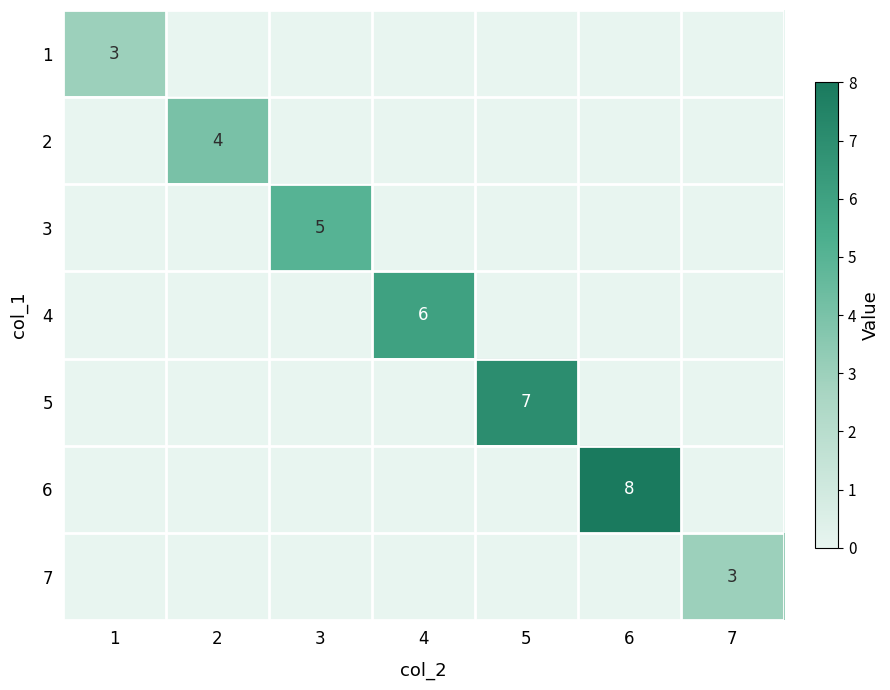

The 6 series shows 4 at 6. True or false?

False